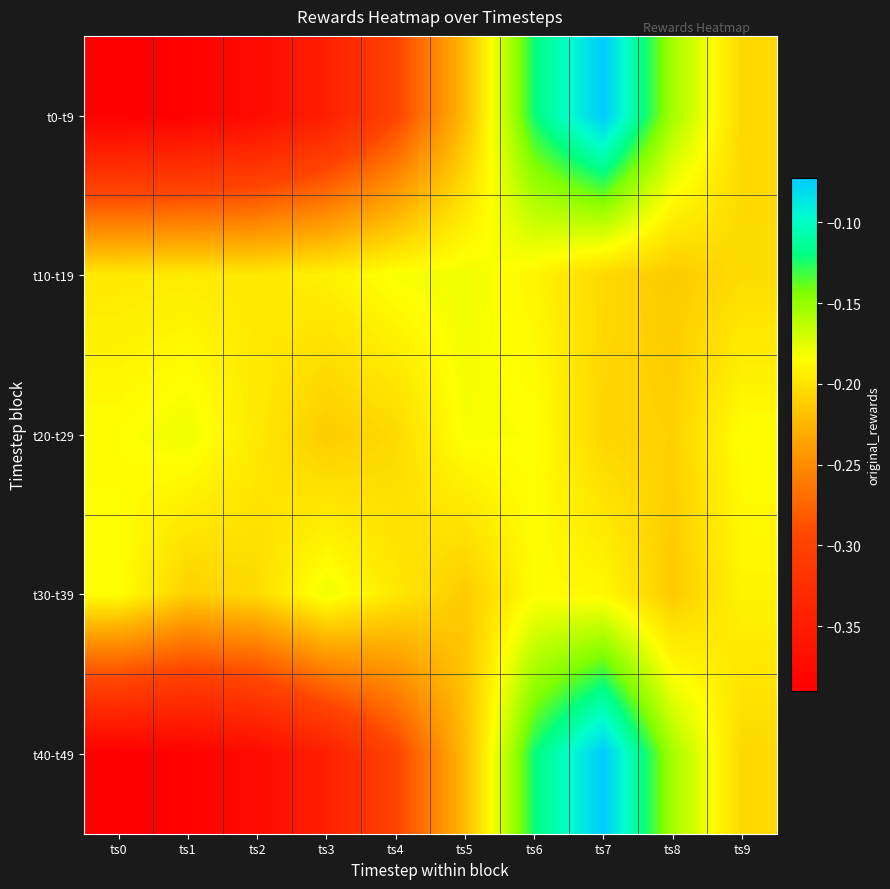

Which series has the largest total across all categories?

t20-t29